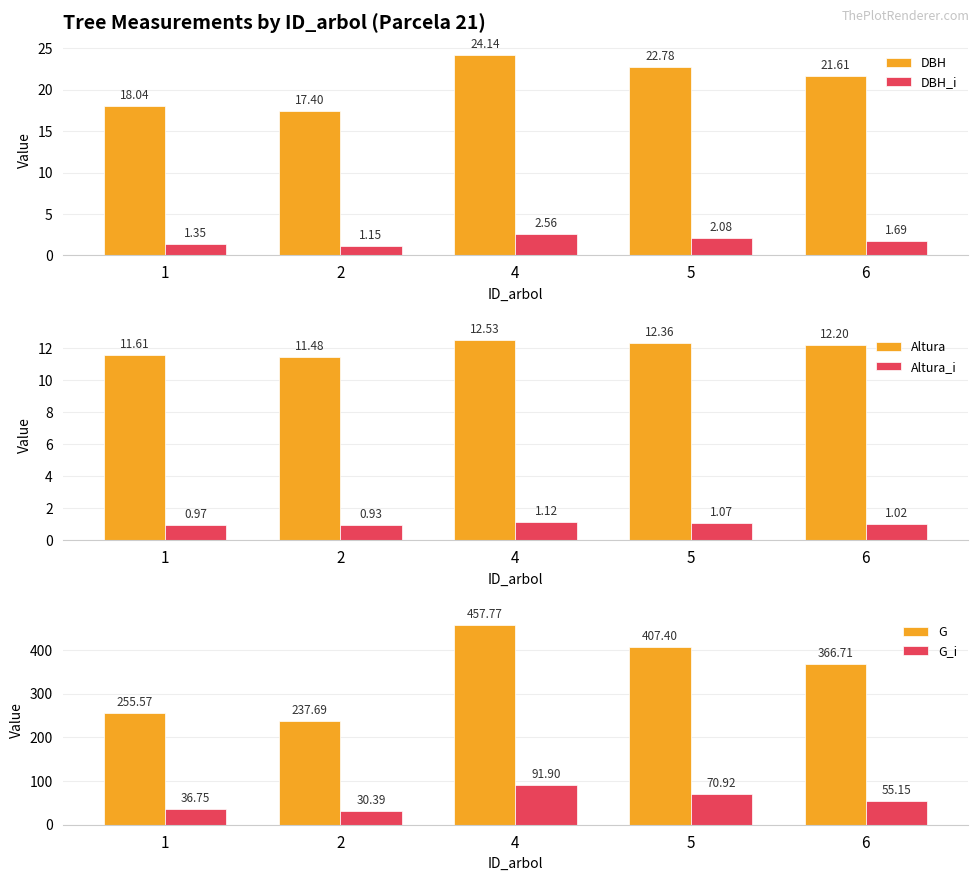

Which has a higher value, 1 or 5?

5